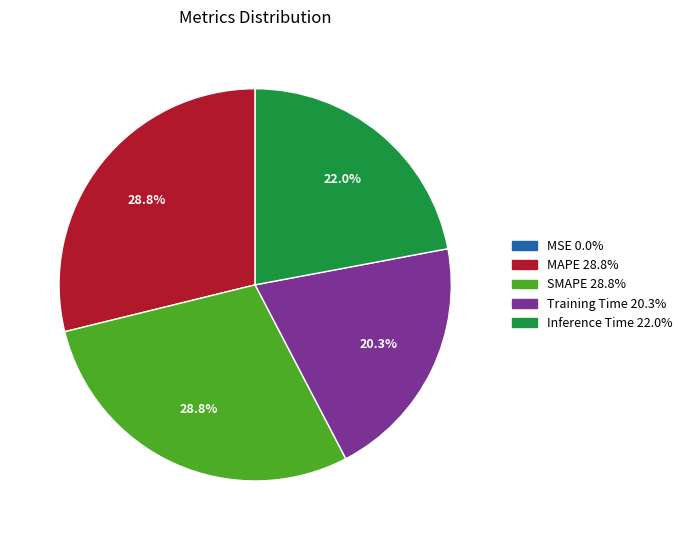

Is there a majority slice in this chart?

No